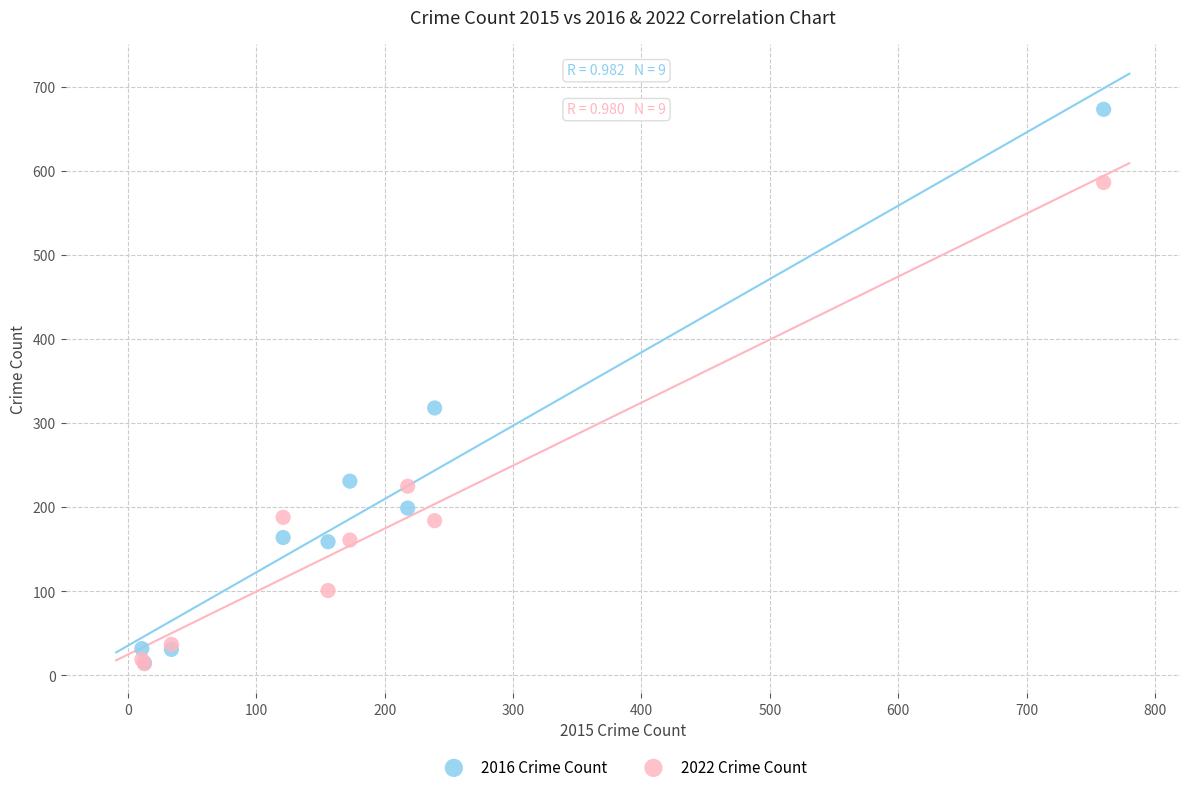

Across all series, what Y value is closest to 343?

318